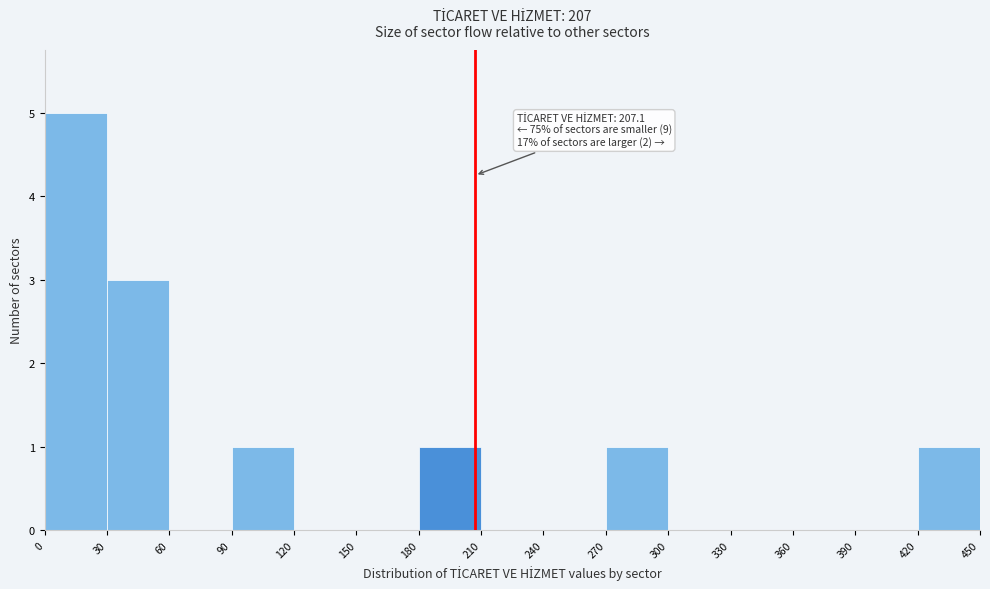

Over which range of the x-axis is the bar tallest?

0 to 30